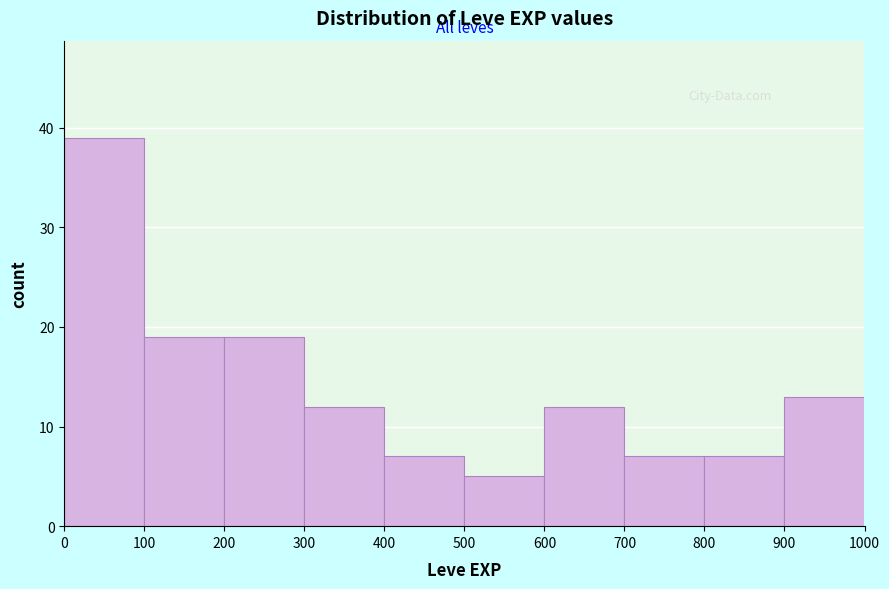

How tall is the bar that spans 700 to 800 on the x-axis? The values are not printed on the chart, so give them approximately, as read against the axis.

7